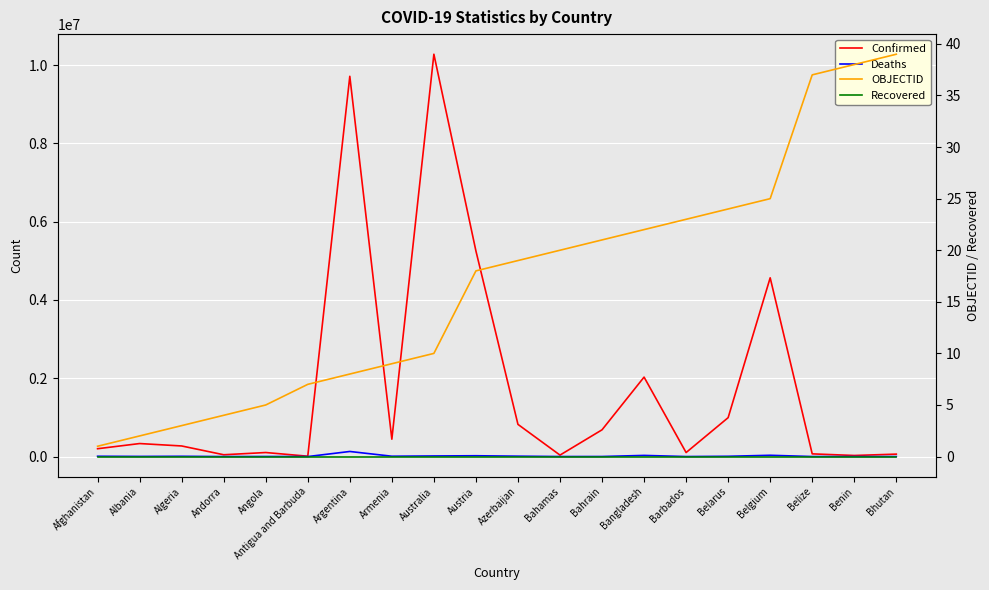

What is the average value of the OBJECTID series?

17